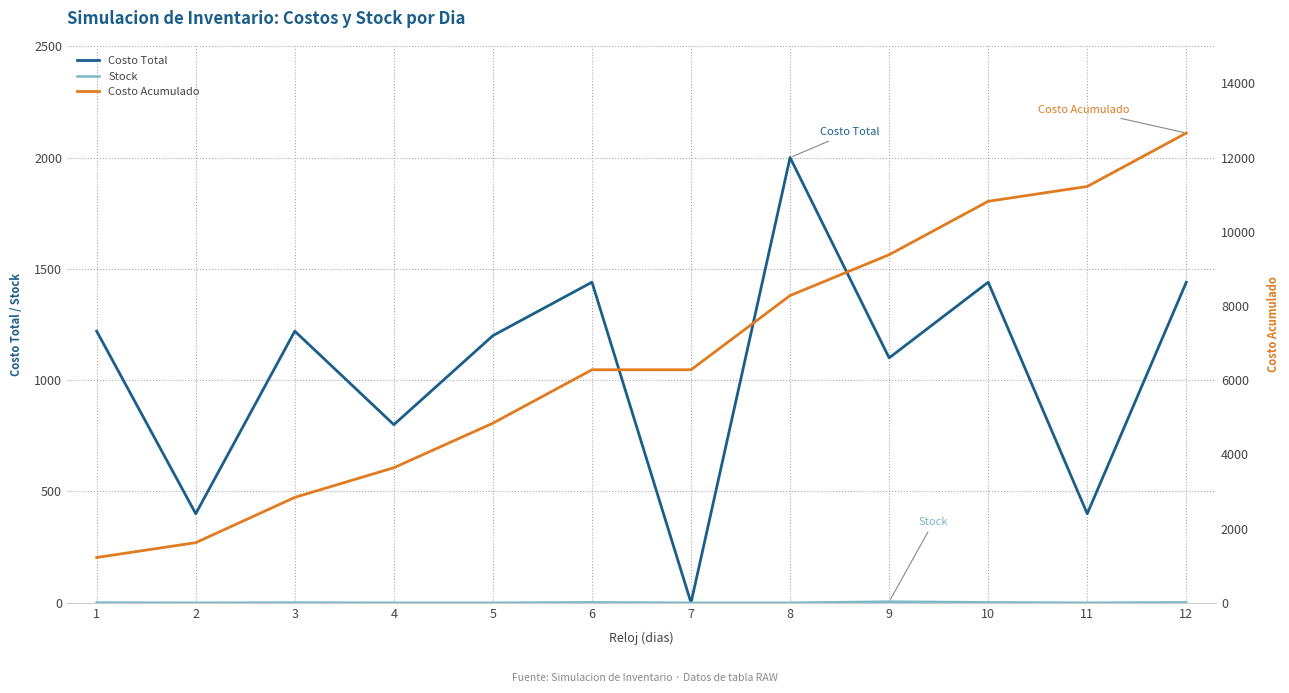

The value of Costo Total at 9 is 1100. True or false?

True